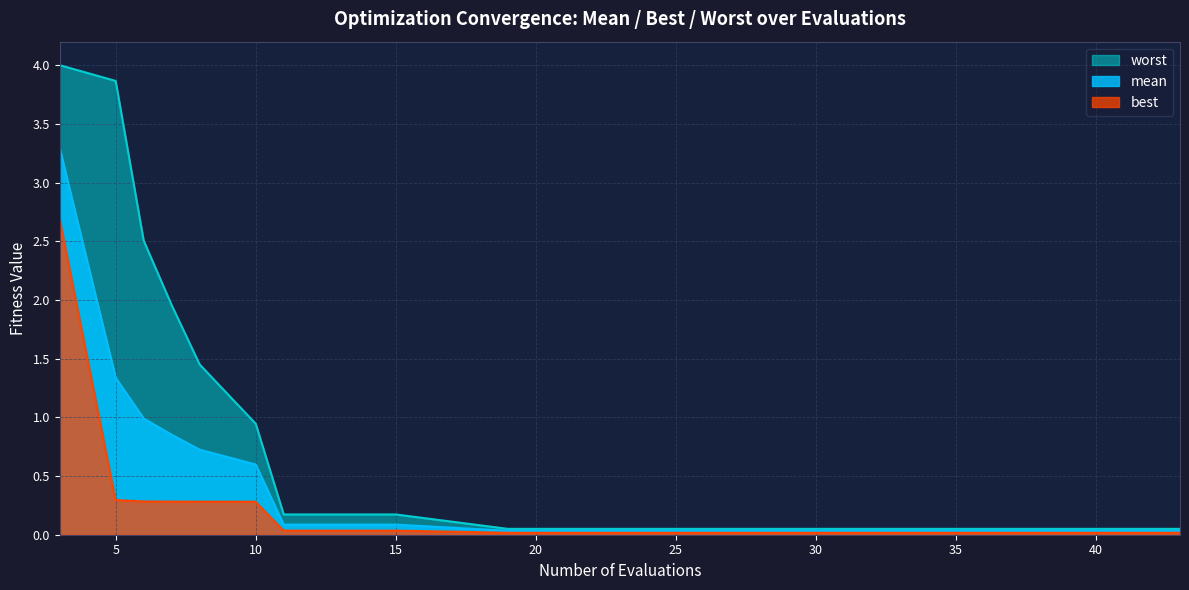

What is the difference between the maximum and minimum values in the best series?

2.7